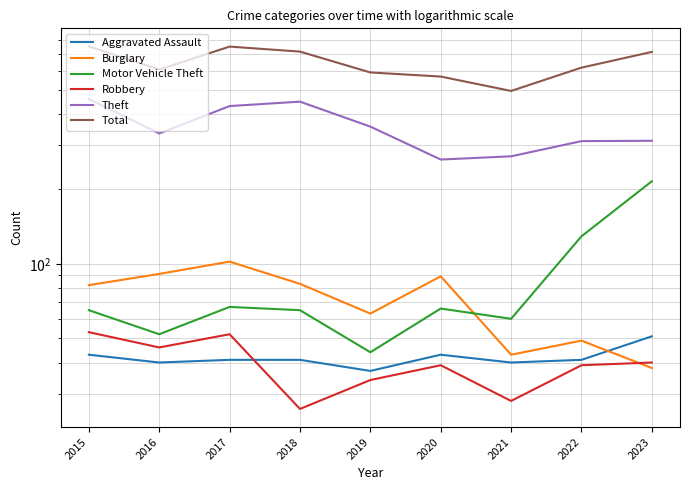

Rank the series by their maximum value, from highest to lowest.

Total, Theft, Motor Vehicle Theft, Burglary, Robbery, Aggravated Assault